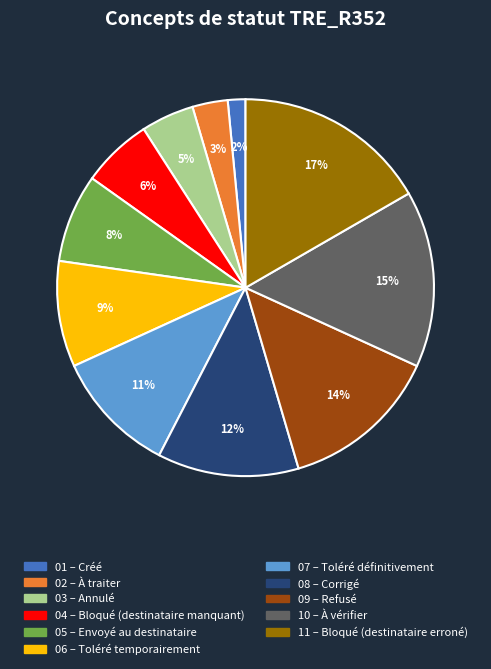

Is there any slice that represents more than half of the pie?

No